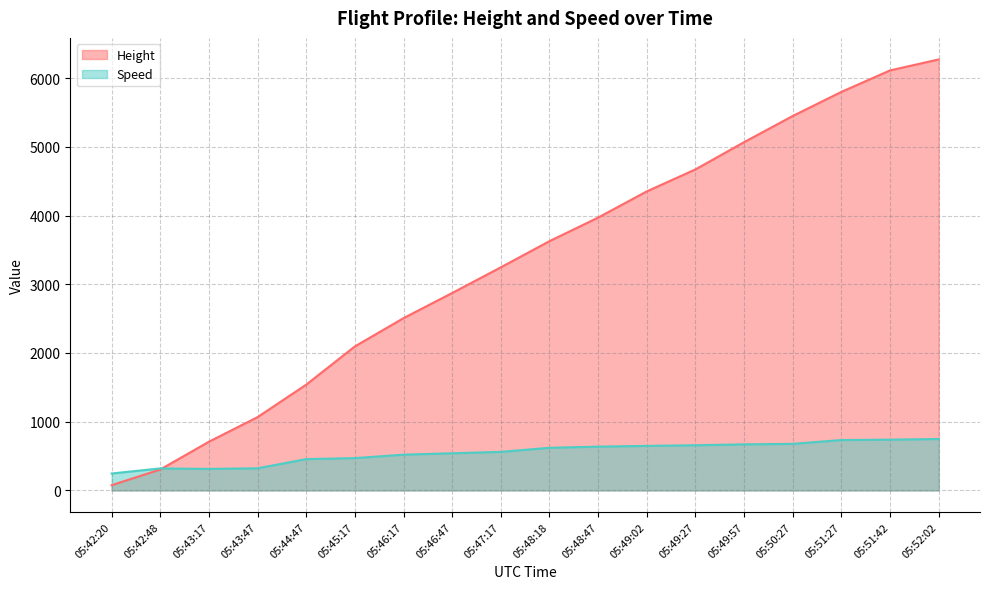

Which series changed the most between 05:42:20 and 05:49:57?

Height